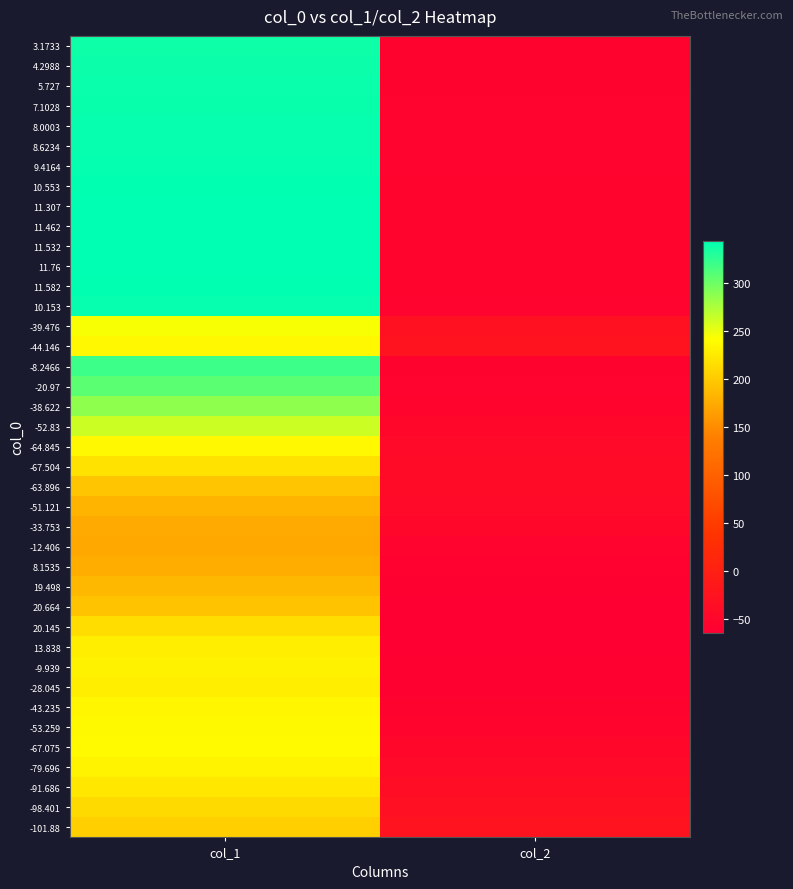

Rank the series by their maximum value, from lowest to highest.

-12.406, -33.753, 8.1535, -51.121, 19.498, 20.664, -63.896, -101.88, -98.401, 20.145, -67.504, -91.686, 13.838, -28.045, -9.939, -79.696, -43.235, -64.845, -44.146, -53.259, -67.075, -39.476, -52.83, -38.622, -20.97, -8.2466, 3.1733, 4.2988, 5.727, 7.1028, 8.0003, 10.153, 8.6234, 9.4164, 10.553, 11.582, 11.307, 11.76, 11.462, 11.532